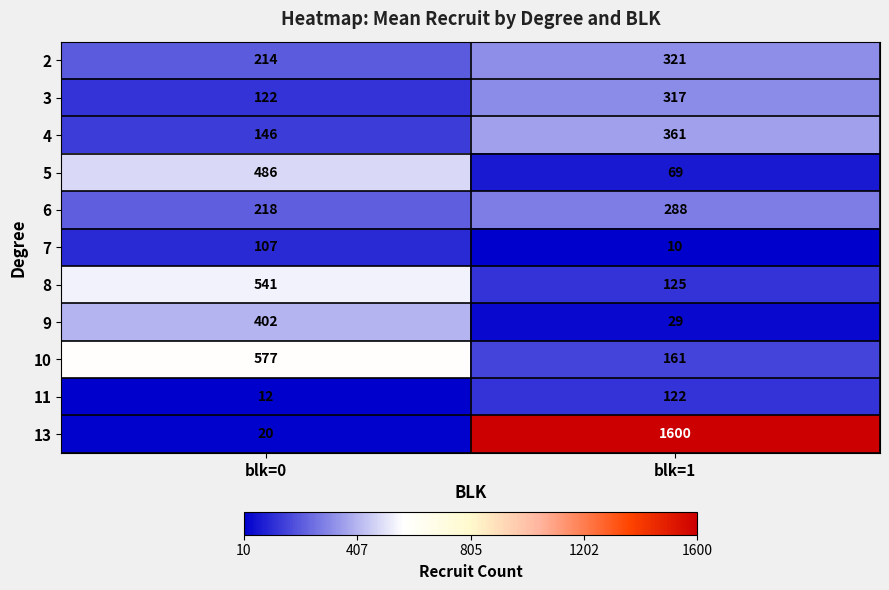

Which series changed the most between blk=0 and blk=1?

13